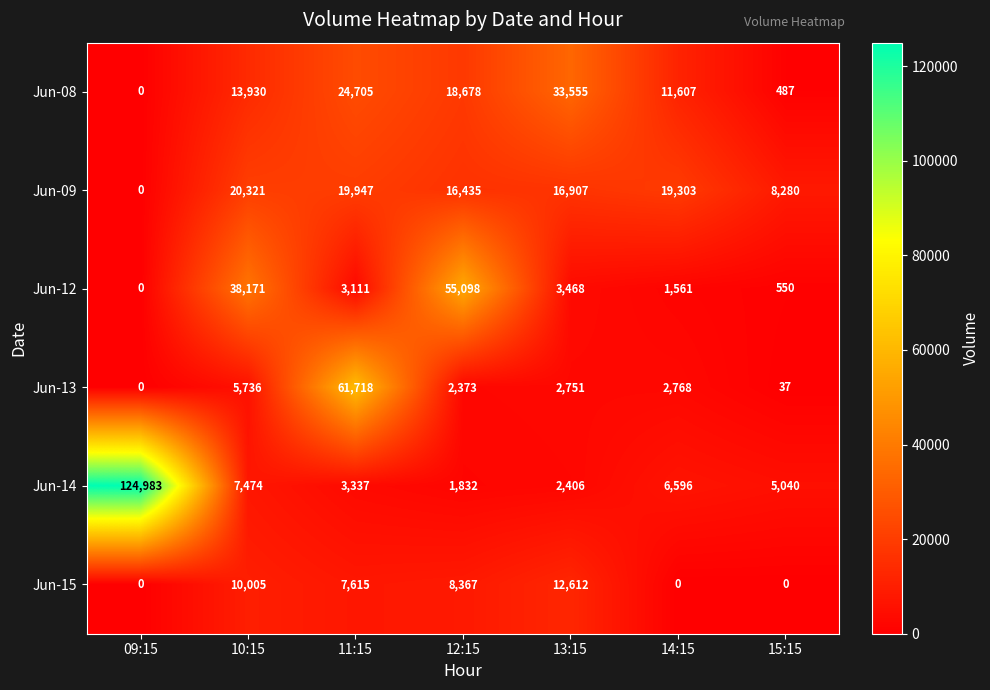

What is the sum of all Jun-15 values?

38599